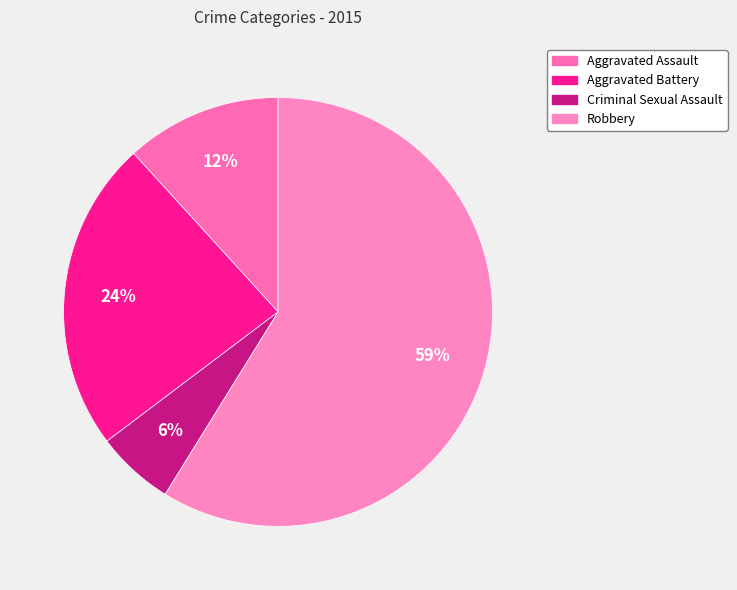

To the nearest percent, what percentage of the pie is Aggravated Battery?

24%